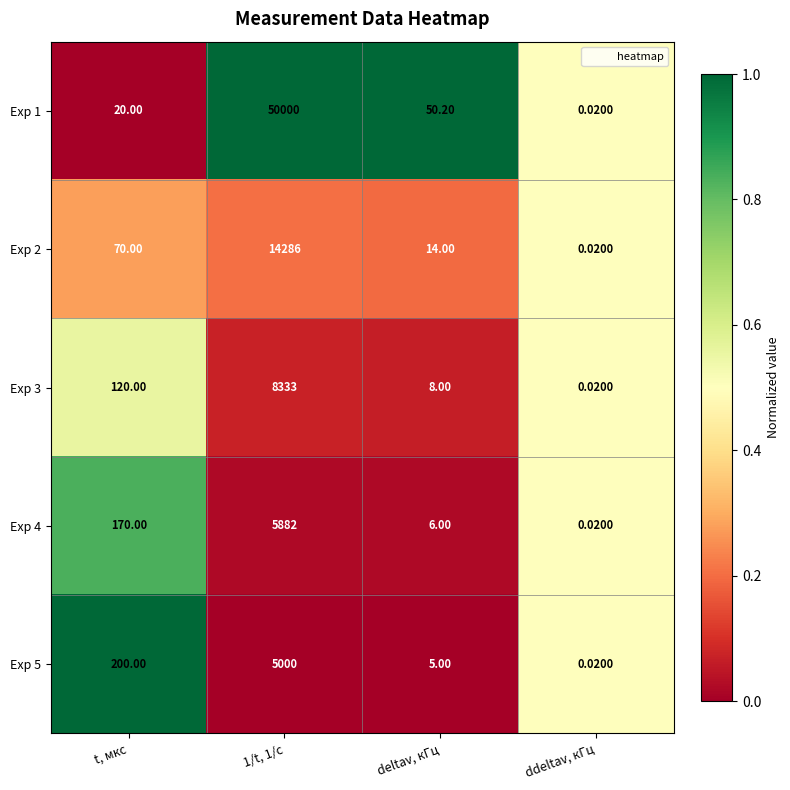

At which label does Exp 2 reach its minimum?

ddeltav, кГц